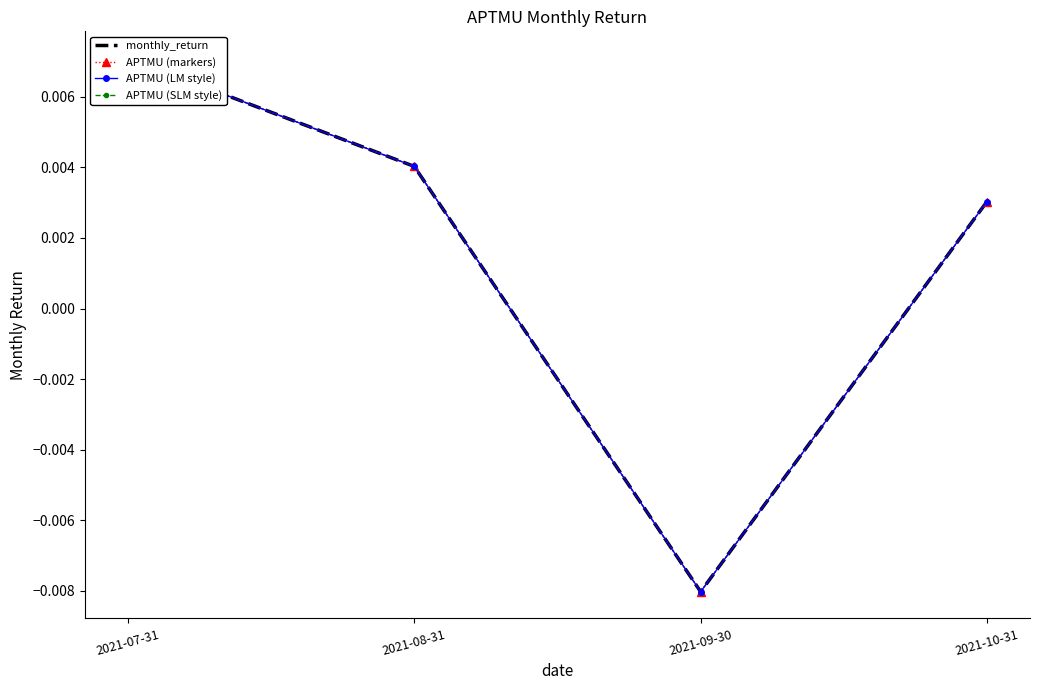

Where is monthly_return nearest to the value 0?

2021-10-31